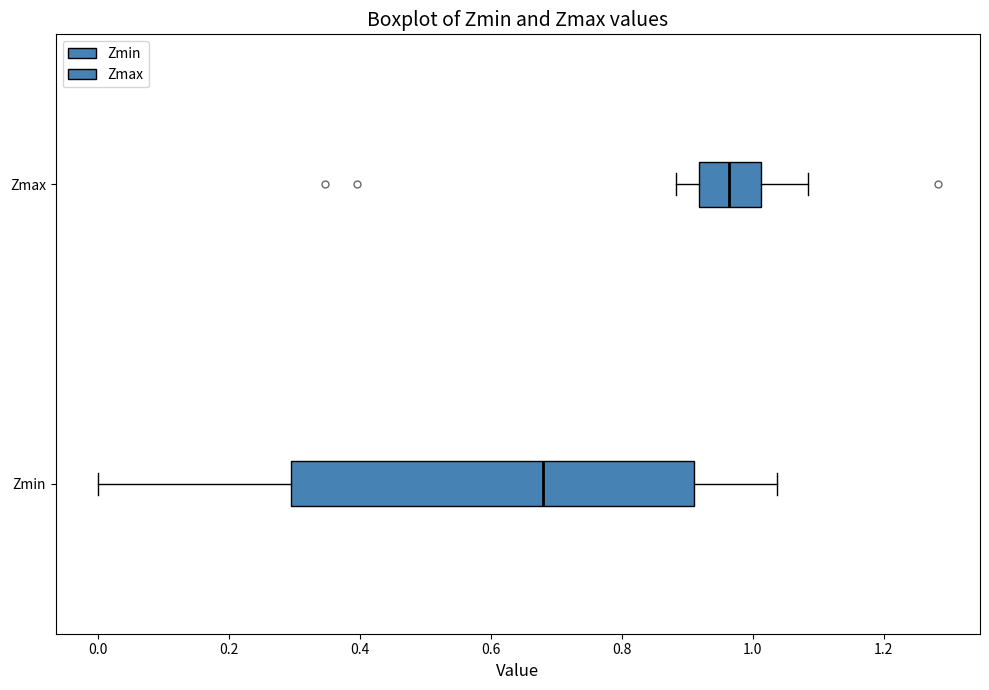

Which box is the widest, from its left edge to its right edge?

Zmin